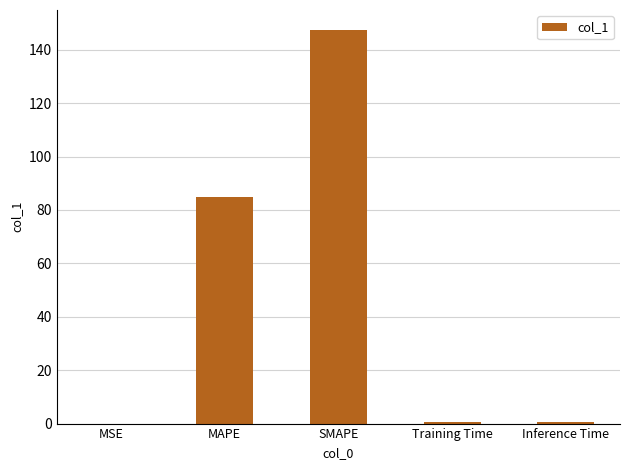

True or false: the data shows 49.5 at SMAPE.

False